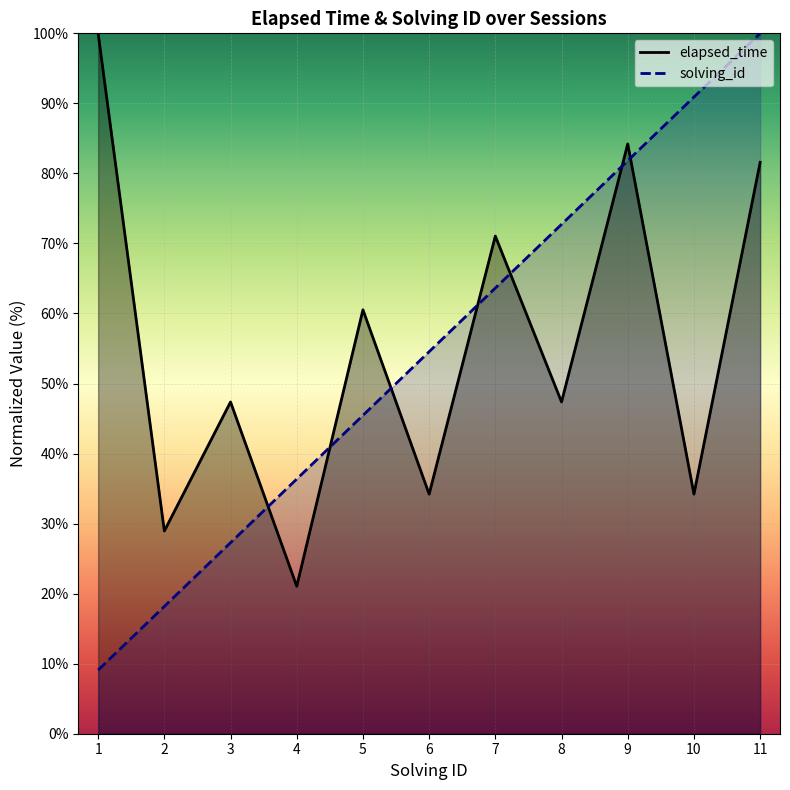

Is it true that solving_id equals 72.7 at 8?

True